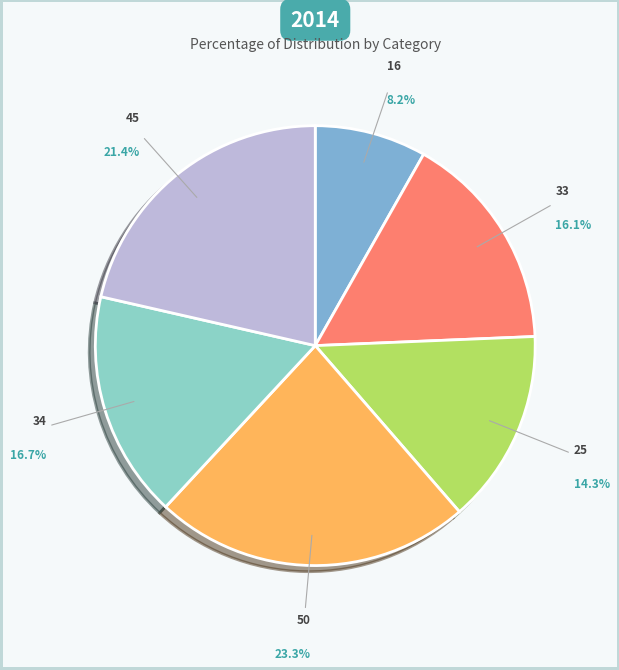

What is the largest slice in the pie chart?

50